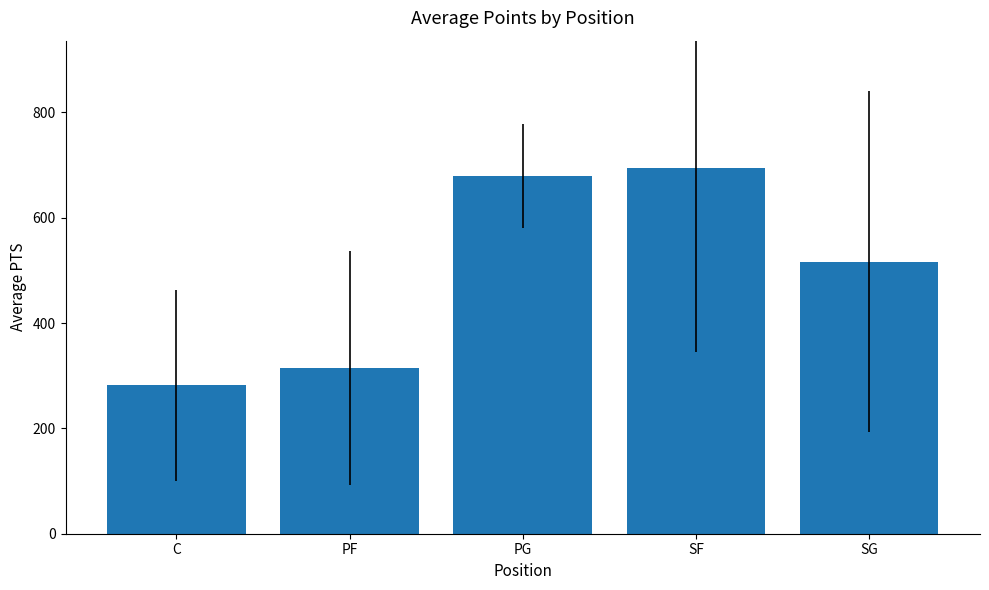

What position from the right is PF?

4